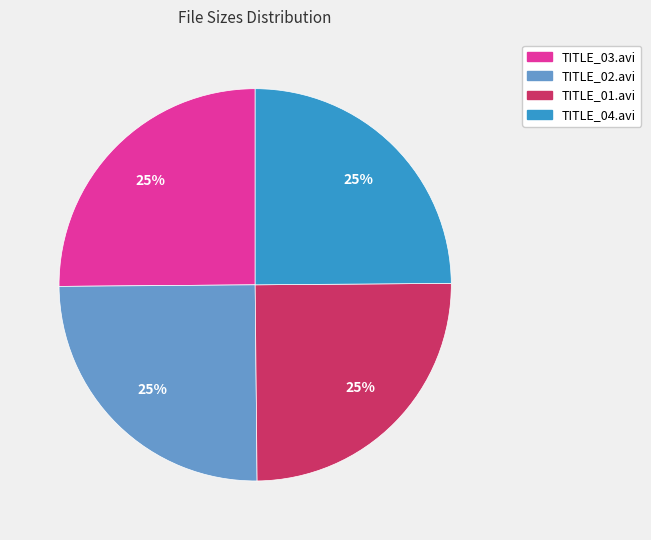

Does TITLE_01.avi account for over 50% of the chart?

No